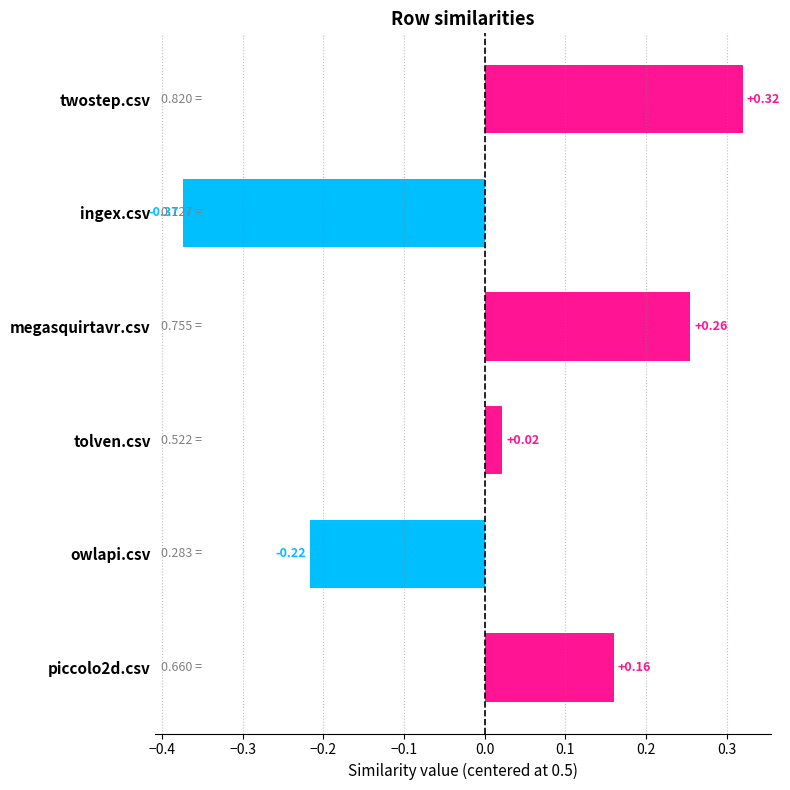

At which label is the value closest to 0?

tolven.csv